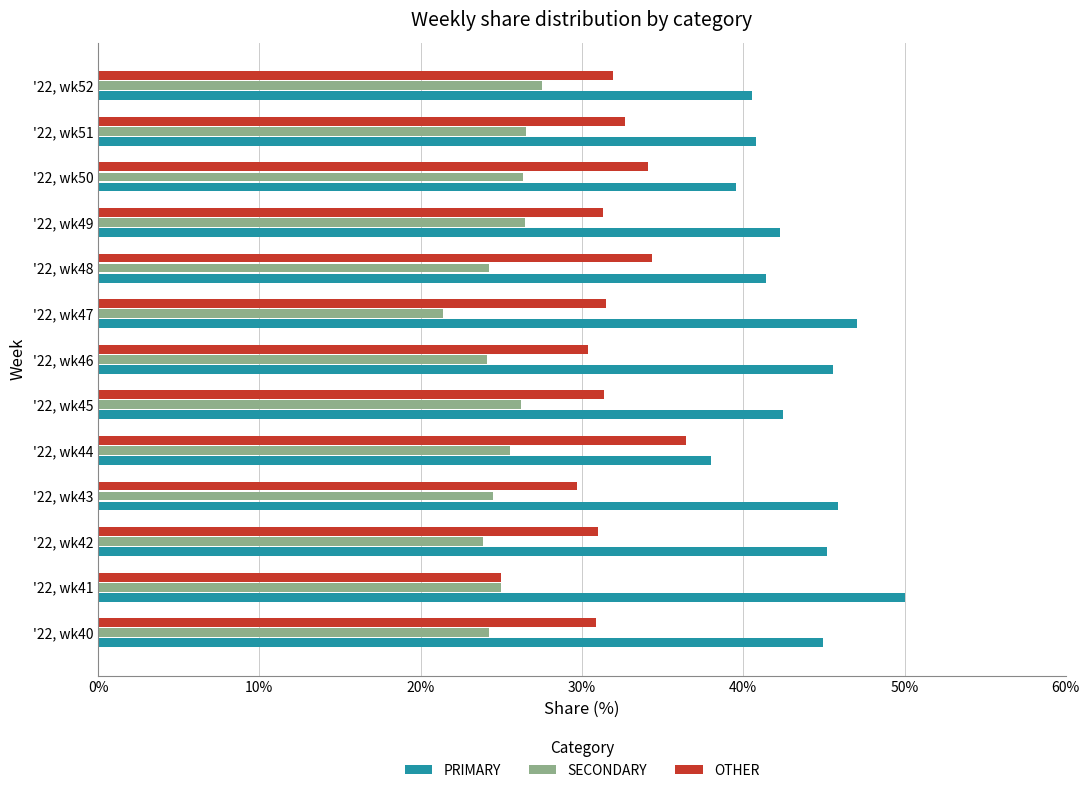

What is the minimum value for OTHER?

25.0